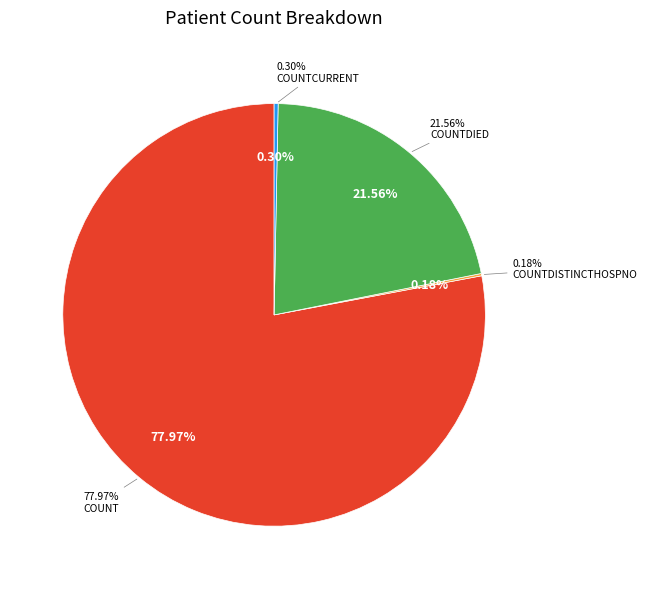

What percentage do countCurrent and countDied together represent?

21.9%